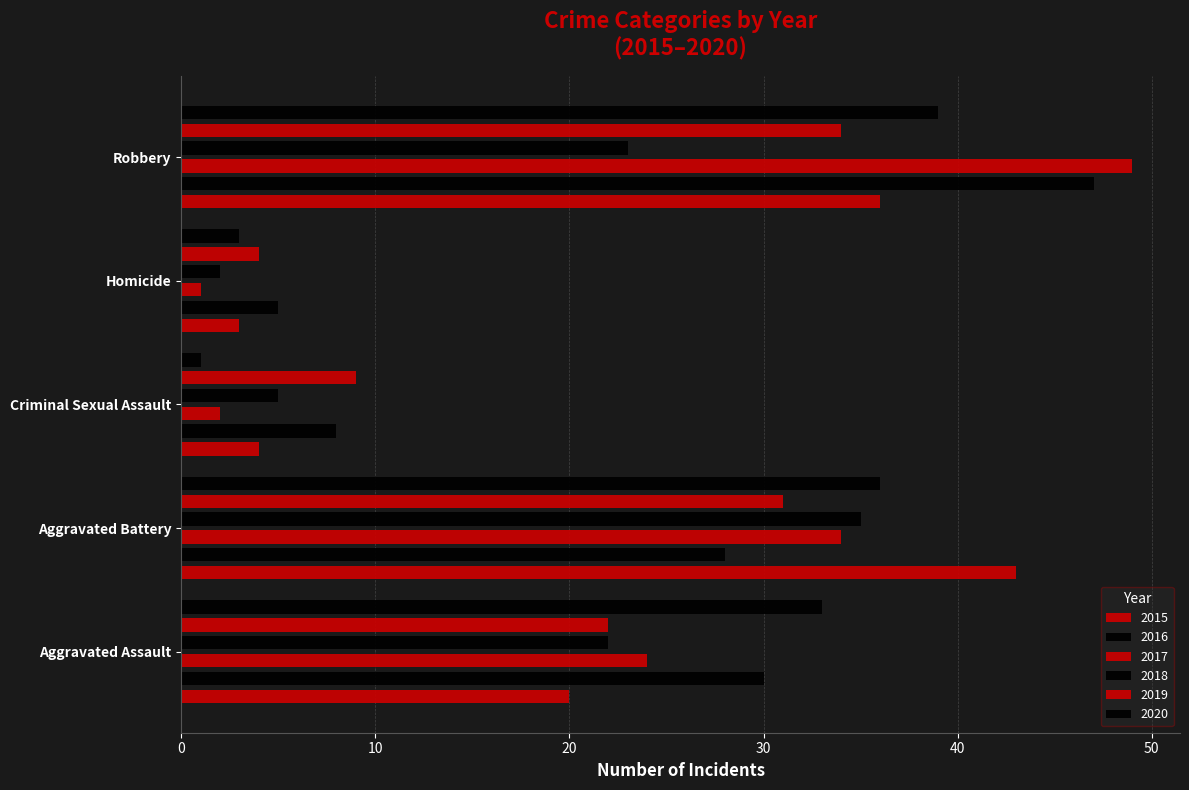

How many data points in 2020 are above 33?

2